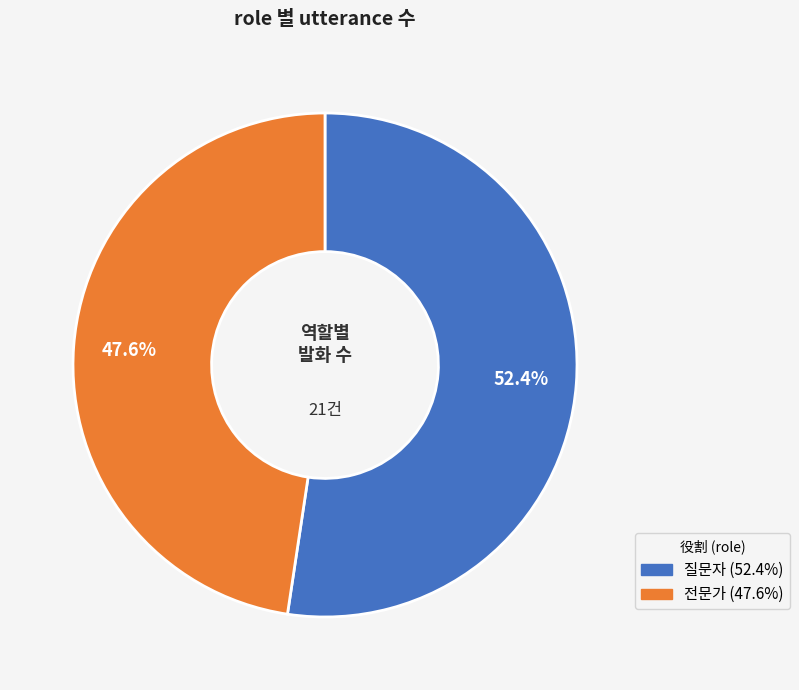

Which has a higher value, 전문가 or 질문자?

질문자